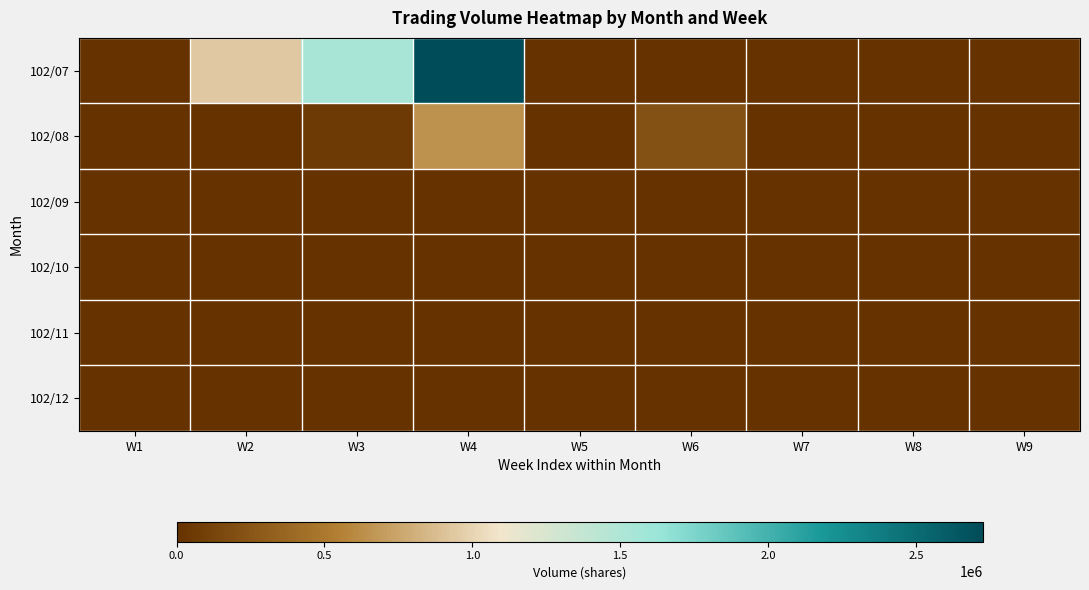

Reading right to left, list all the values displayed in this chart.

102/07: W9=0	W8=0	W7=0	W6=5000	W5=0	W4=2725000	W3=1543000	W2=946000	W1=0
102/08: W9=0	W8=0	W7=0	W6=220000	W5=5000	W4=646000	W3=60000	W2=5000	W1=0
102/09: W9=0	W8=0	W7=0	W6=0	W5=0	W4=0	W3=0	W2=0	W1=0
102/10: W9=0	W8=0	W7=0	W6=0	W5=0	W4=0	W3=0	W2=0	W1=0
102/11: W9=0	W8=0	W7=0	W6=0	W5=0	W4=0	W3=0	W2=0	W1=0
102/12: W9=0	W8=0	W7=0	W6=0	W5=0	W4=0	W3=0	W2=0	W1=0